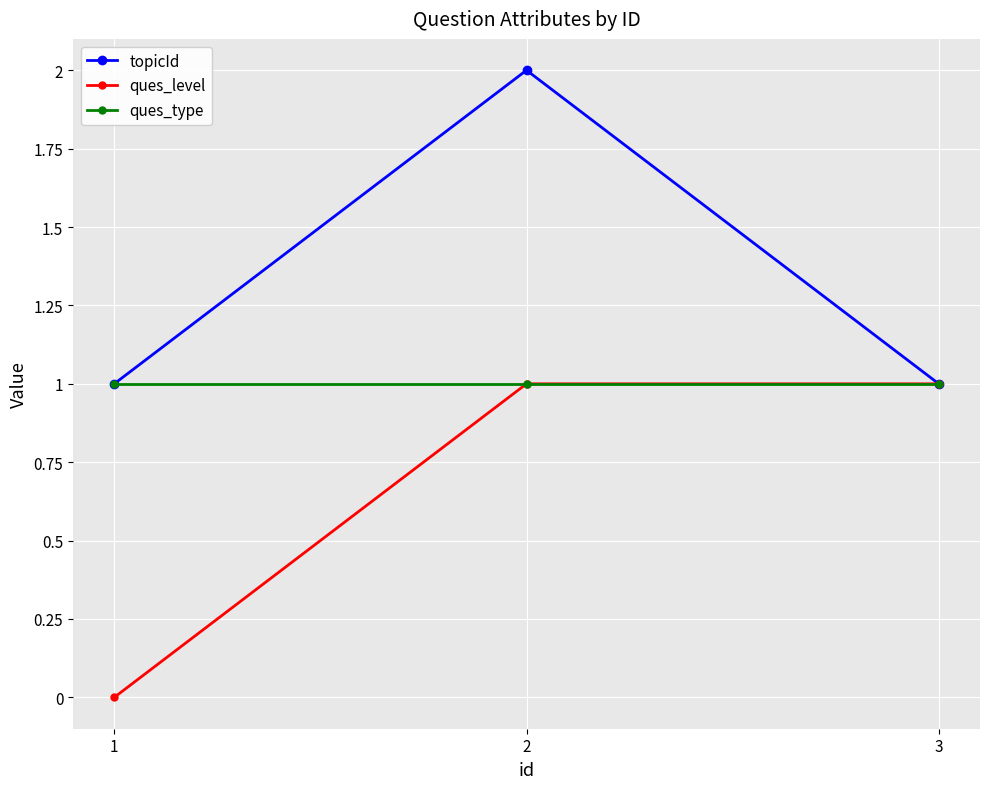

Rank the series by their average value, from lowest to highest.

ques_level, ques_type, topicId